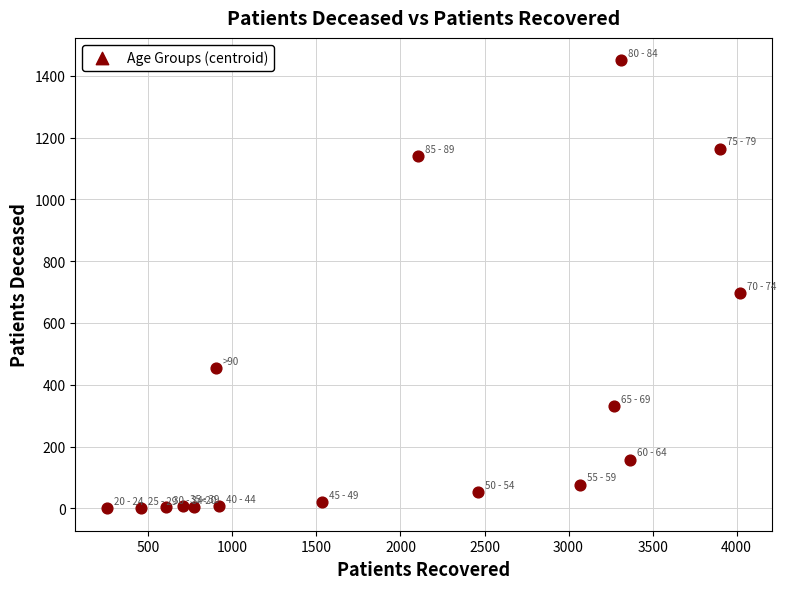

What is the range of Y values (max minus min)?

1450